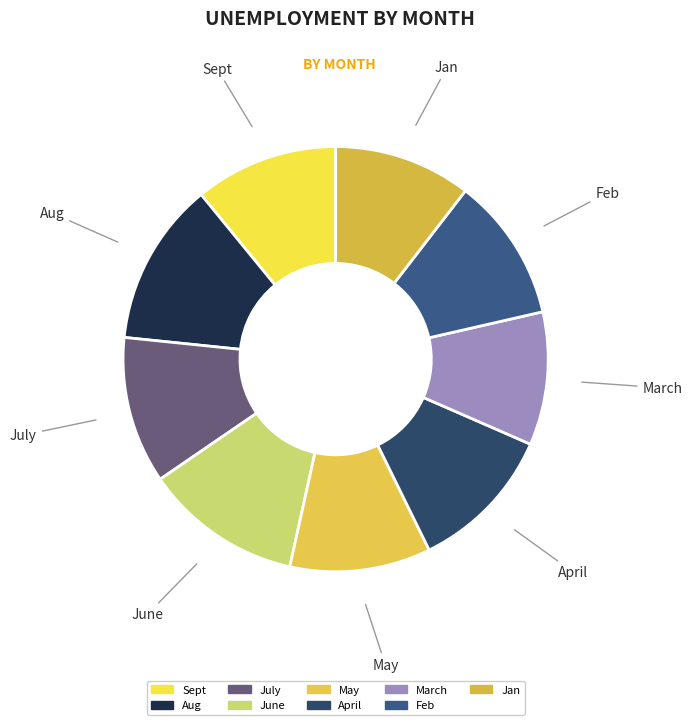

Does any single category account for the majority?

No